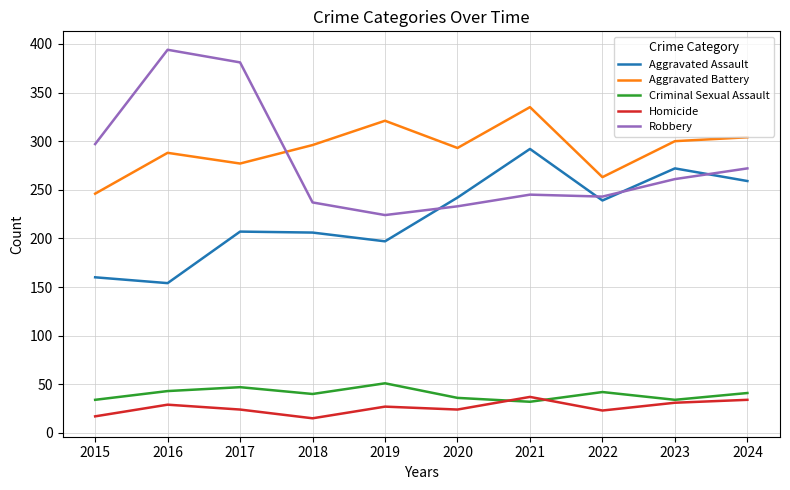

How many series are shown in this chart?

5